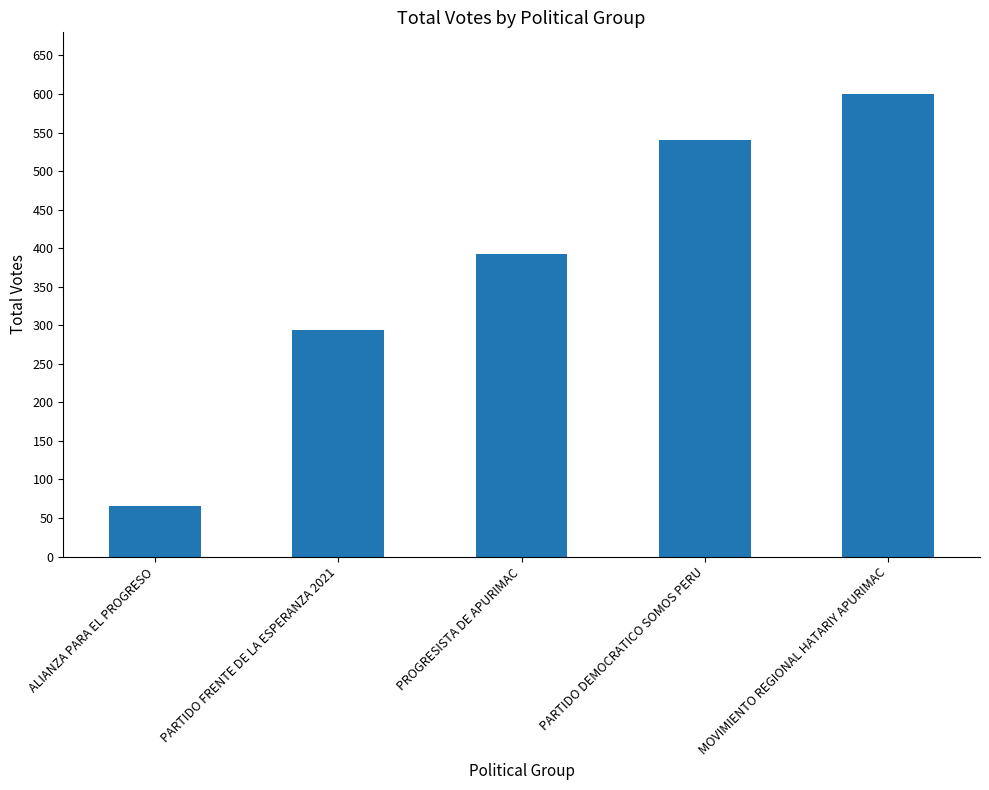

Count the values in the range 294 to 540.

3